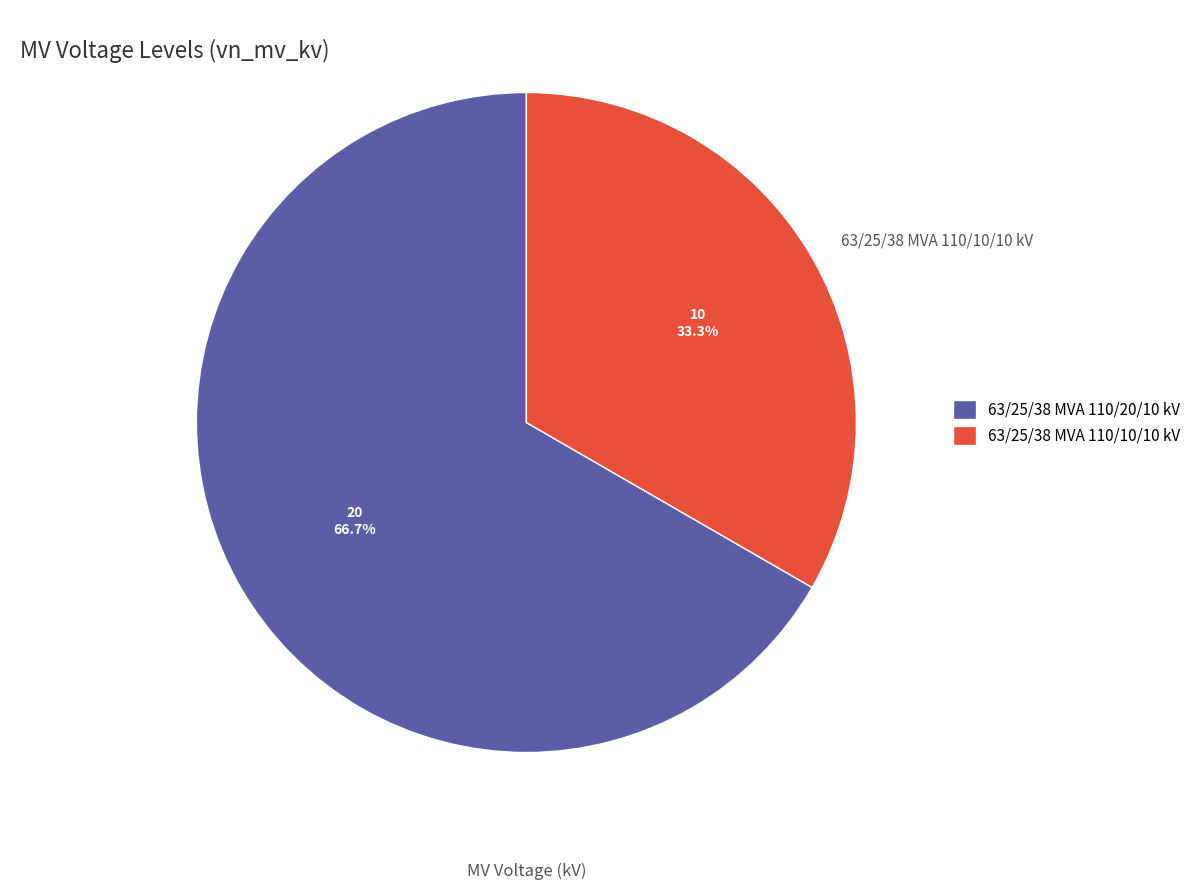

What is the ratio of the value at 63/25/38 MVA 110/20/10 kV to the value at 63/25/38 MVA 110/10/10 kV?

2.0